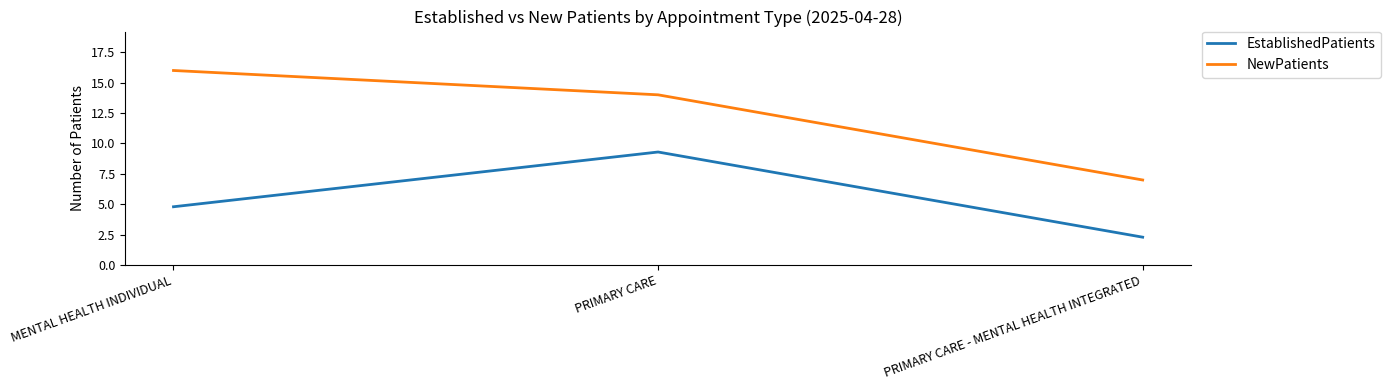

What is the sum of all EstablishedPatients values?

16.4